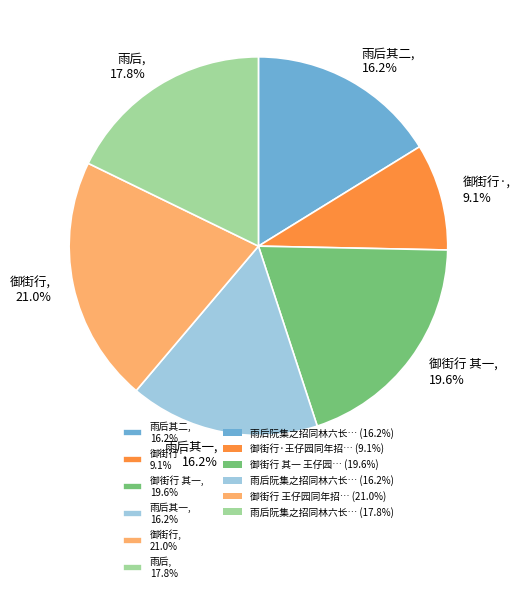

How many slices are in this pie chart?

6